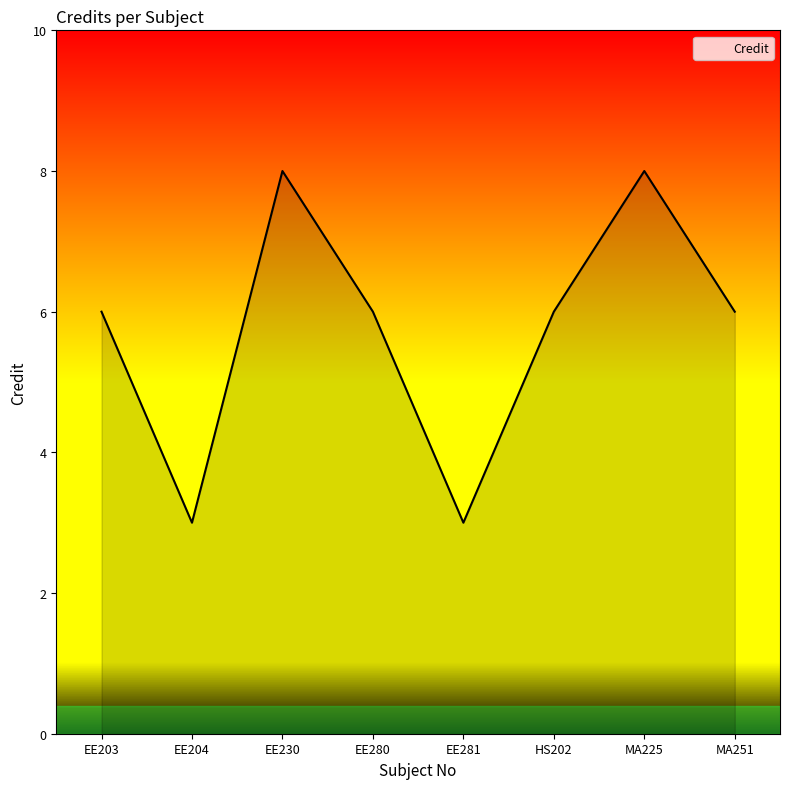

Reading right to left, what are all the values shown in this chart?

6	8	6	3	6	8	3	6